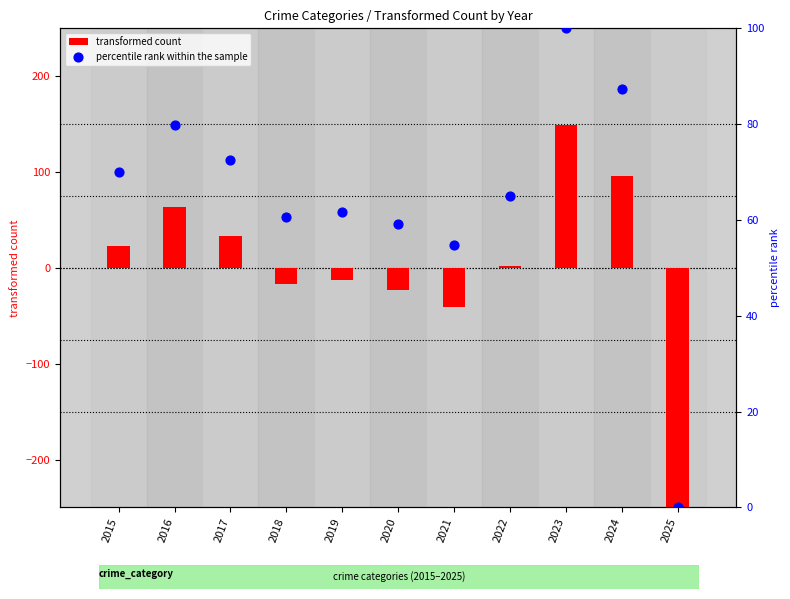

What are all the series names shown in the legend?

transformed count, percentile rank within the sample